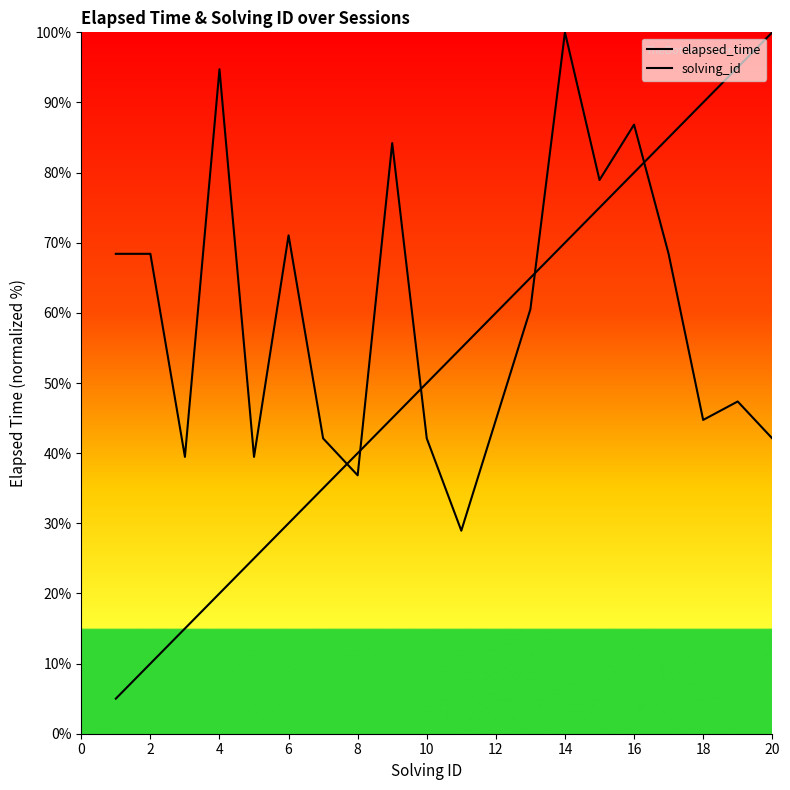

How many data points does each series have?

20